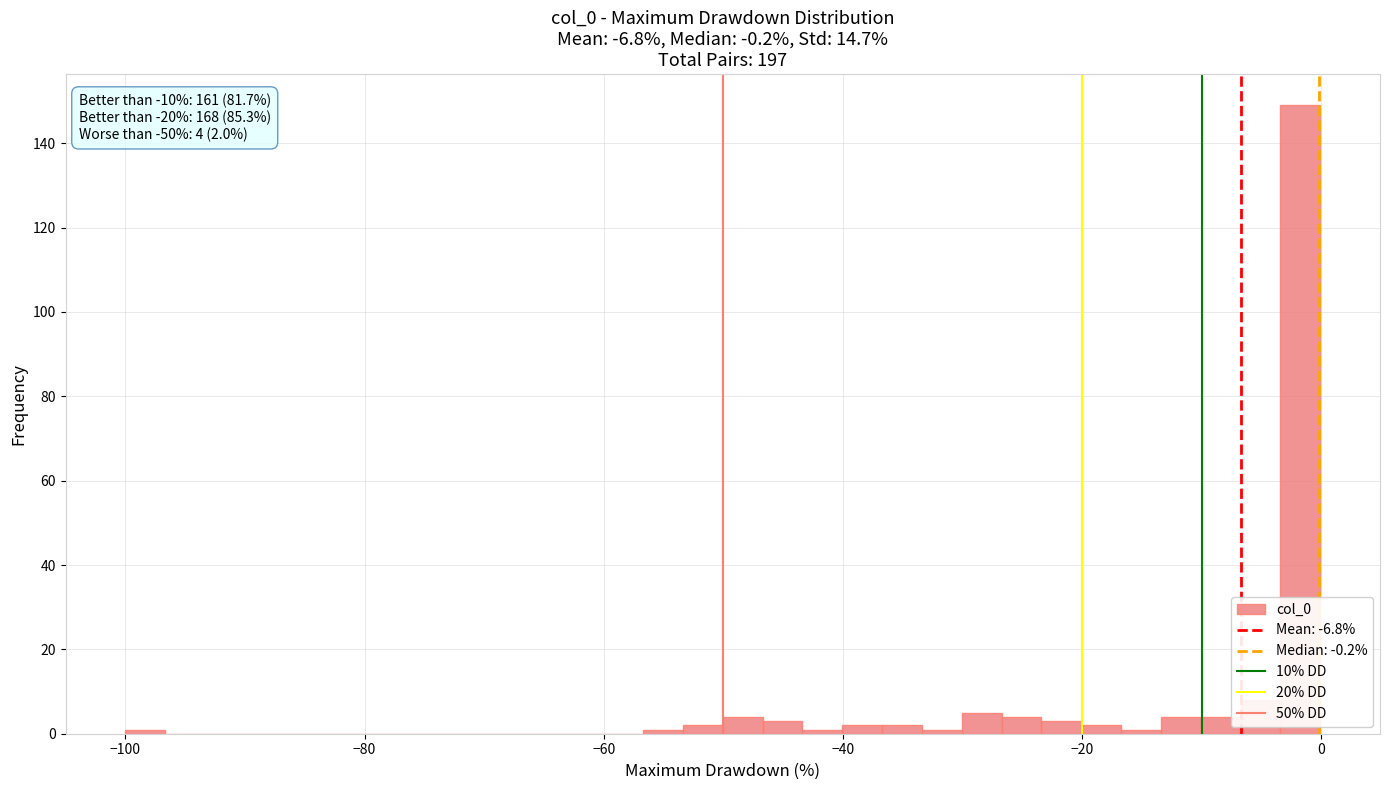

Around what value on the x-axis is the tallest bar? Give the approximate position of its centre, as read against the axis.

-2